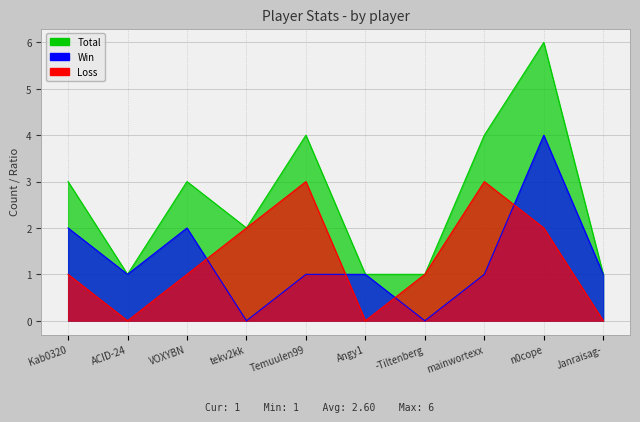

Which series ends up on top after the final intersection of Loss and Win?

Win